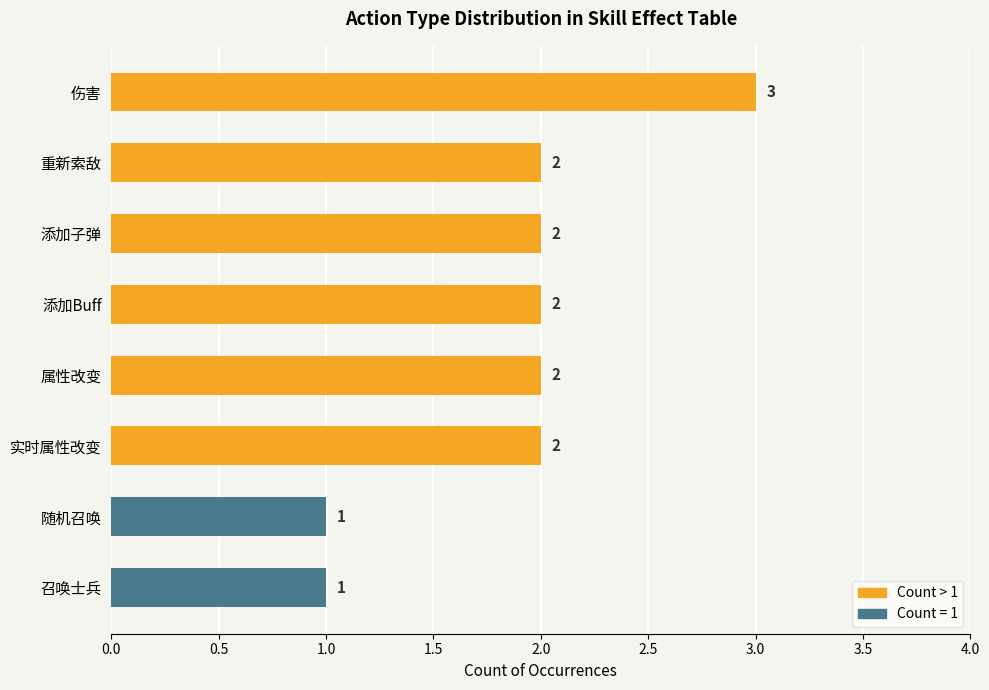

Are the bars grouped side by side (vs. stacked)?

No